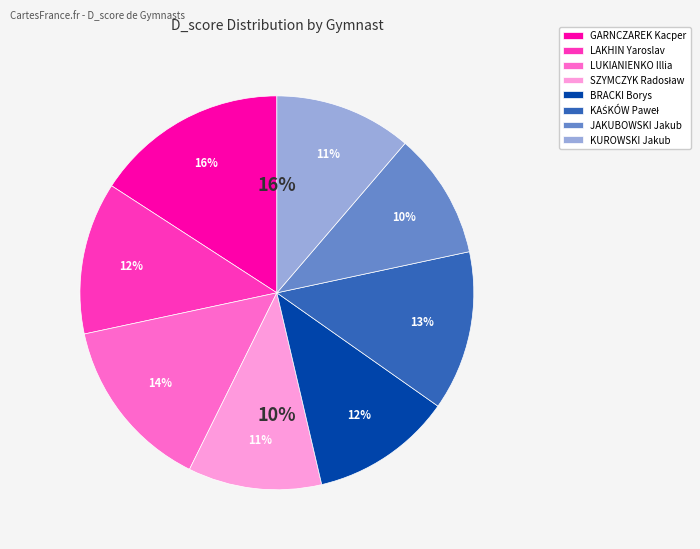

What is the largest slice in the pie chart?

GARNCZAREK Kacper